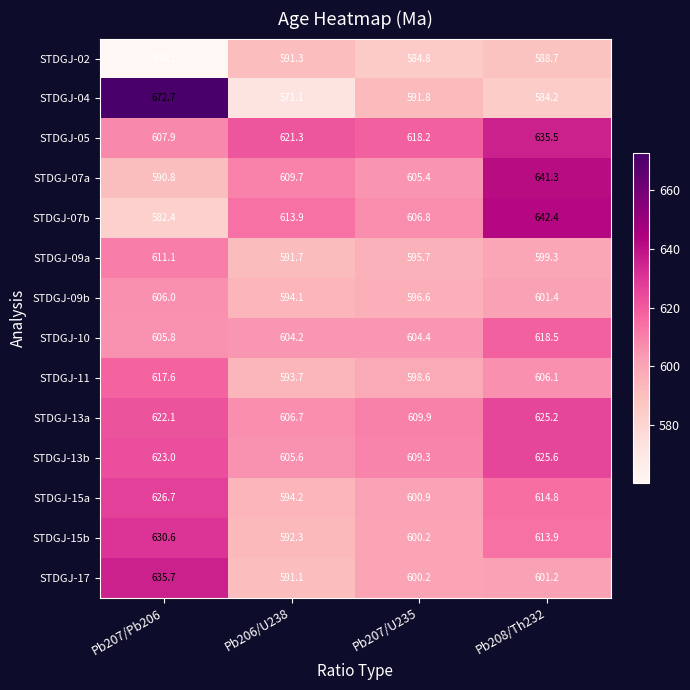

What is the difference between the STDGJ-17 values at Pb207/Pb206 and Pb208/Th232?

34.5